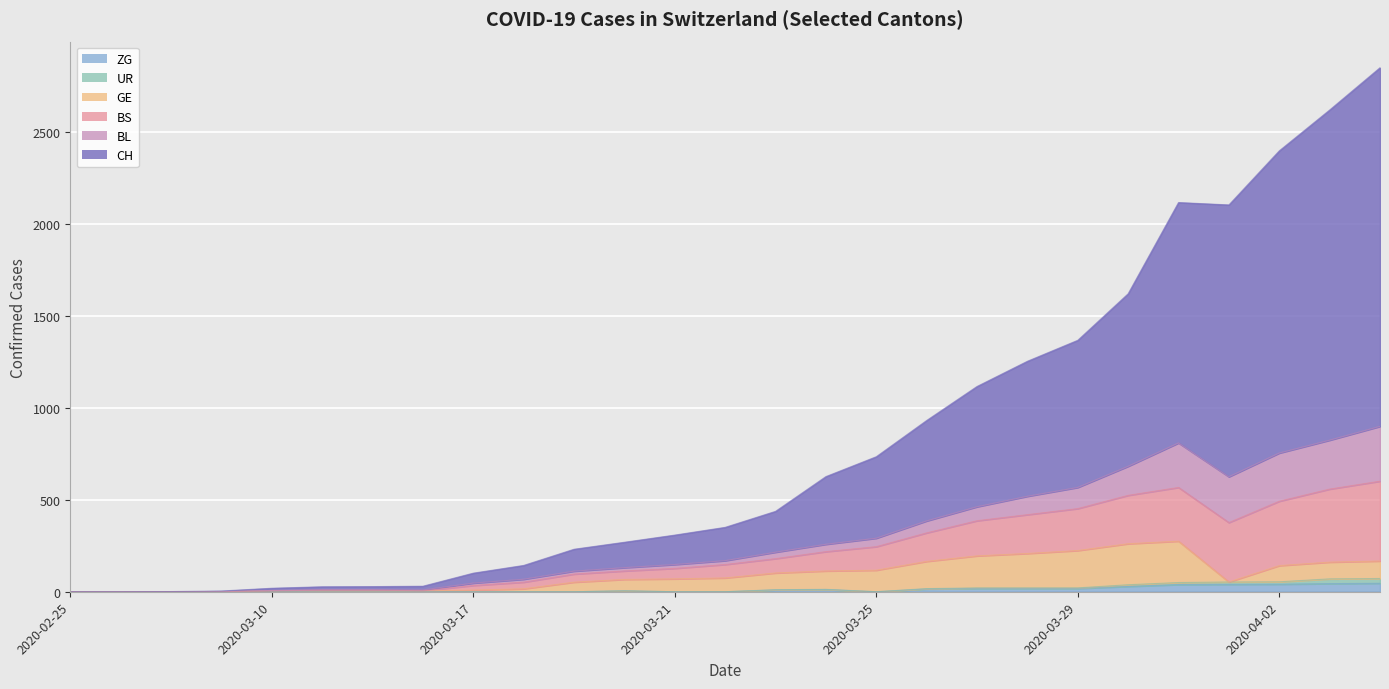

At which category is the sum across all series the highest?

2020-04-04